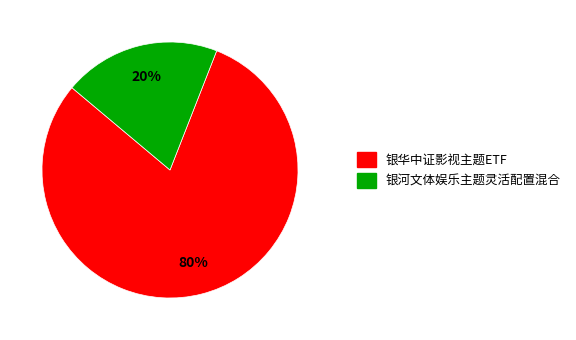

What percentage is the 银河文体娱乐主题灵活配置混合 slice, to the nearest percent?

20%